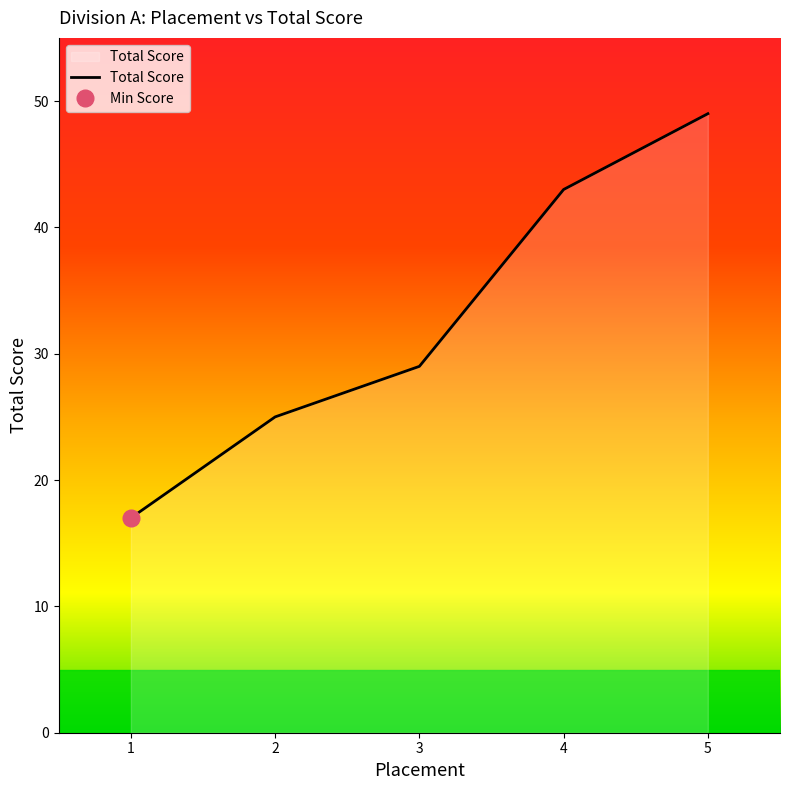

What is the value of the 4th point from the left?

43